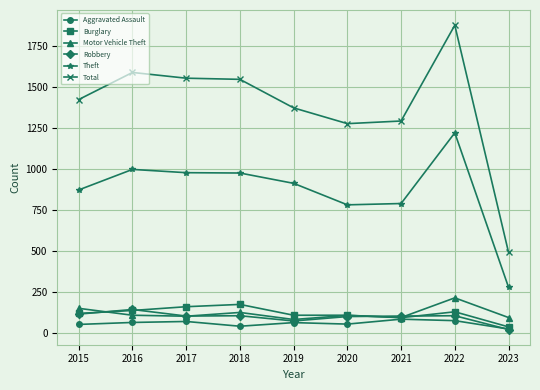

At how many categories does at least one series exceed 670?

8